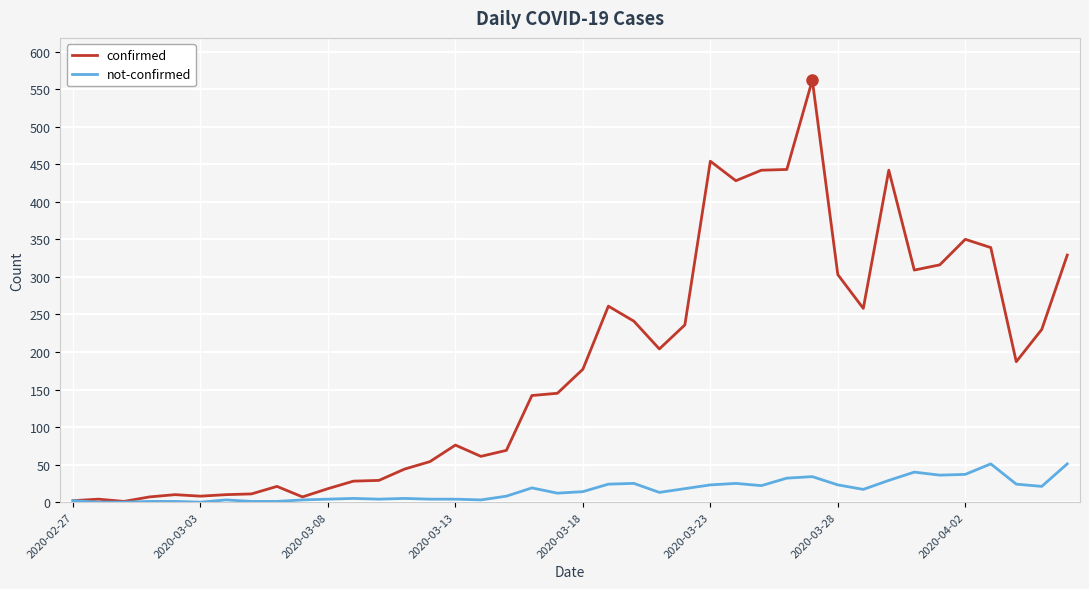

What is the maximum value shown in the chart?

562